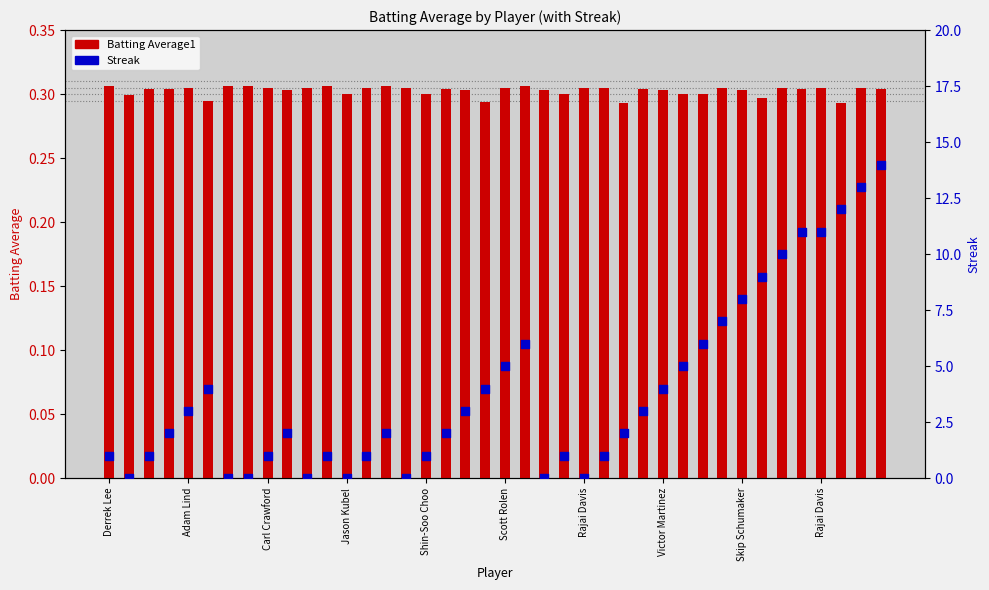

What is the total value across all series at Scott Rolen?

5.3